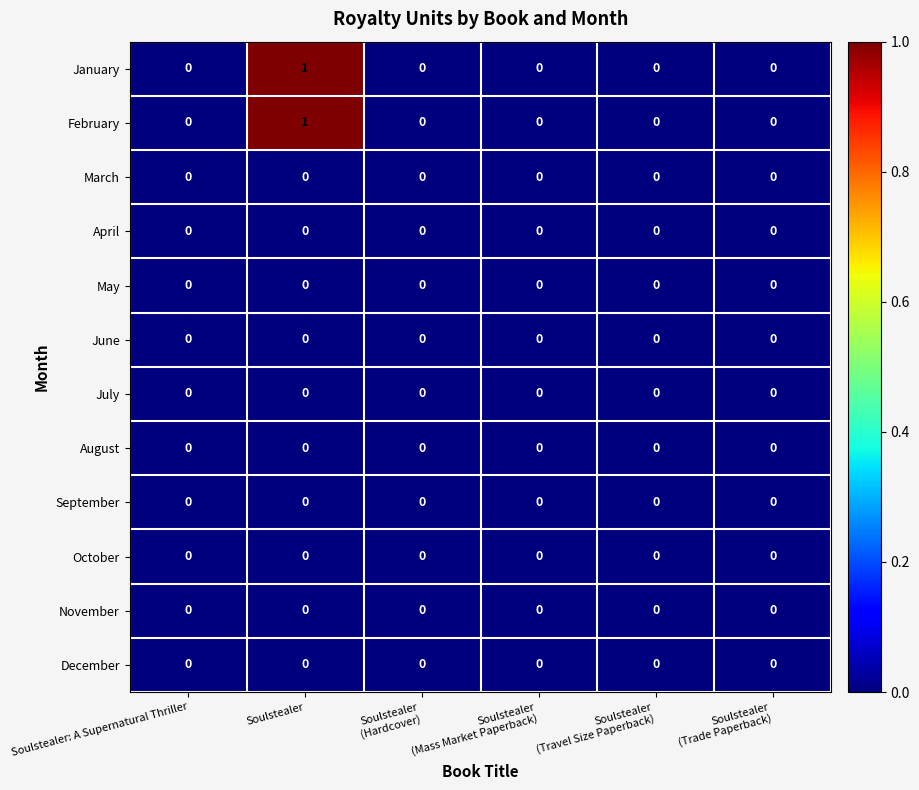

How many series are shown in this chart?

12